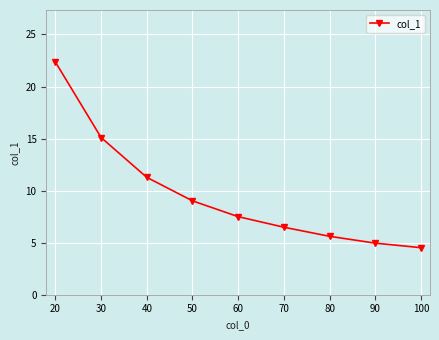

Where does the data first go above 7?

20